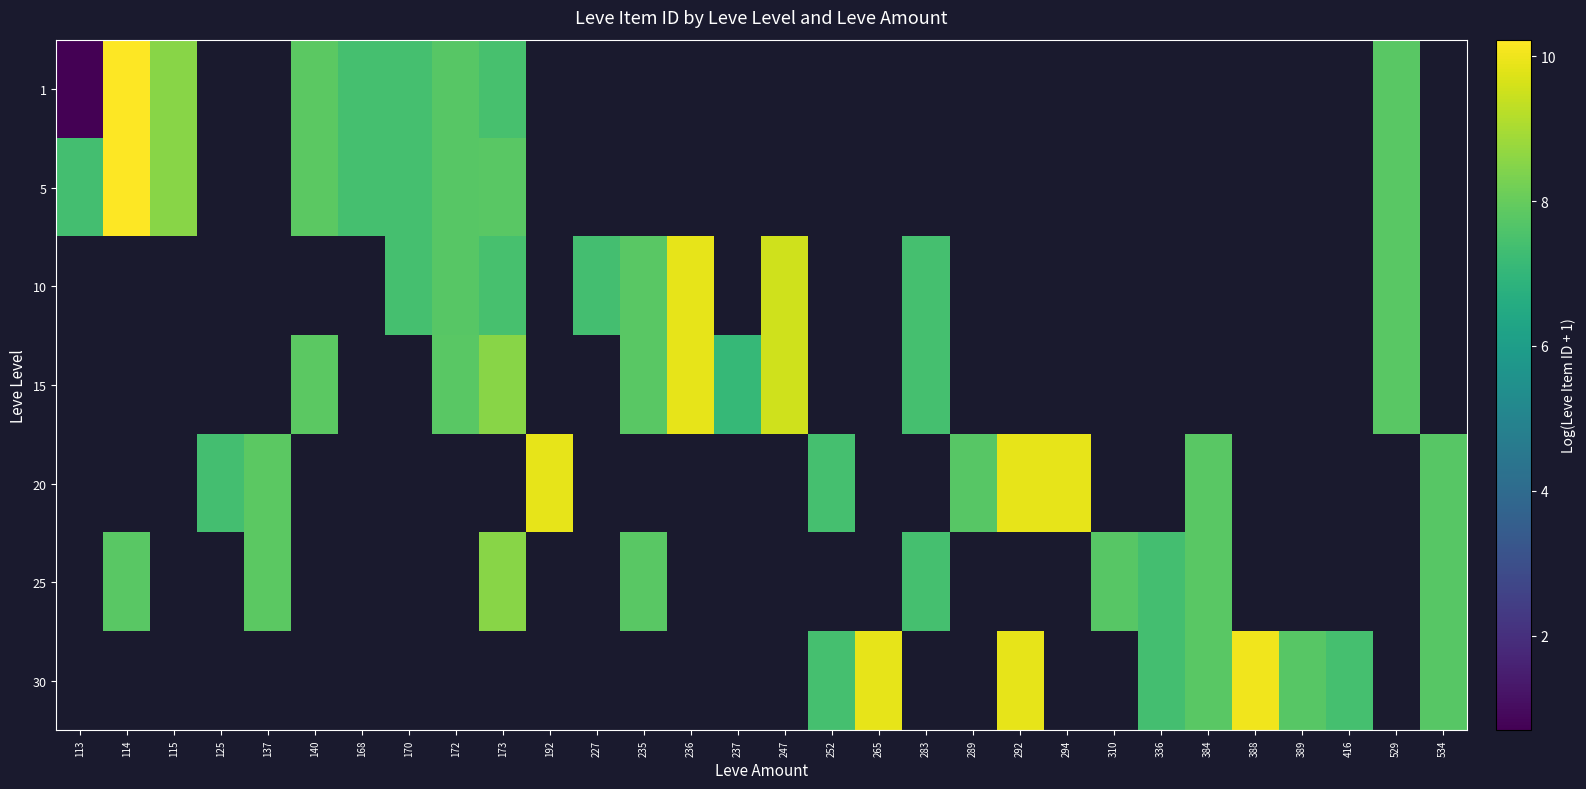

At which category does the chart reach its minimum across all series?

113